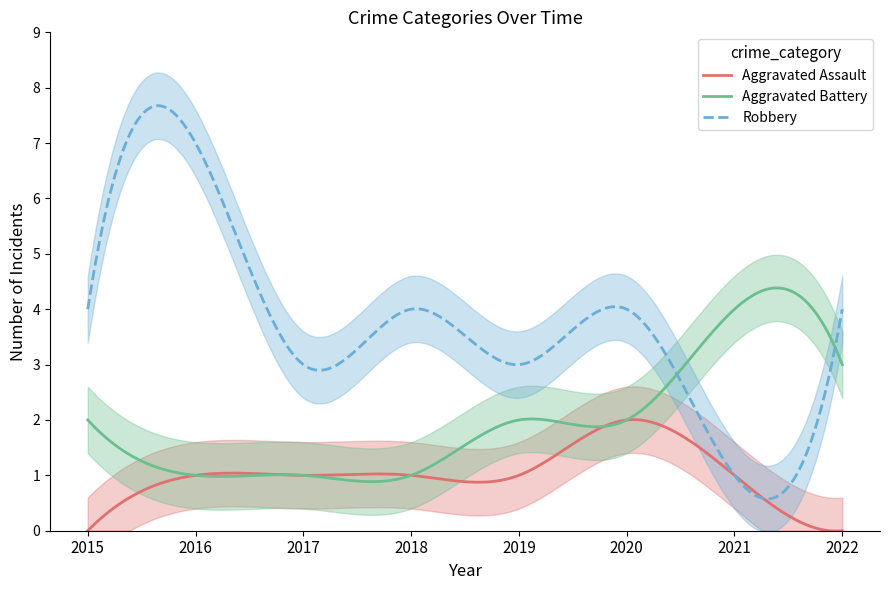

What is the maximum value for Aggravated Assault?

2.0